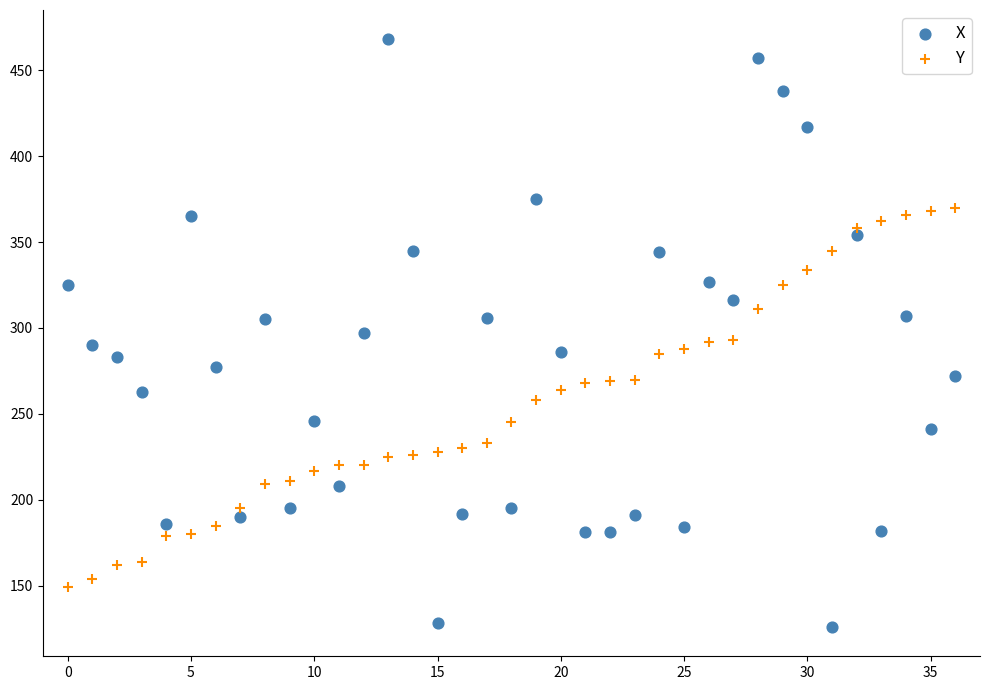

What are all the series names shown in the legend?

X, Y